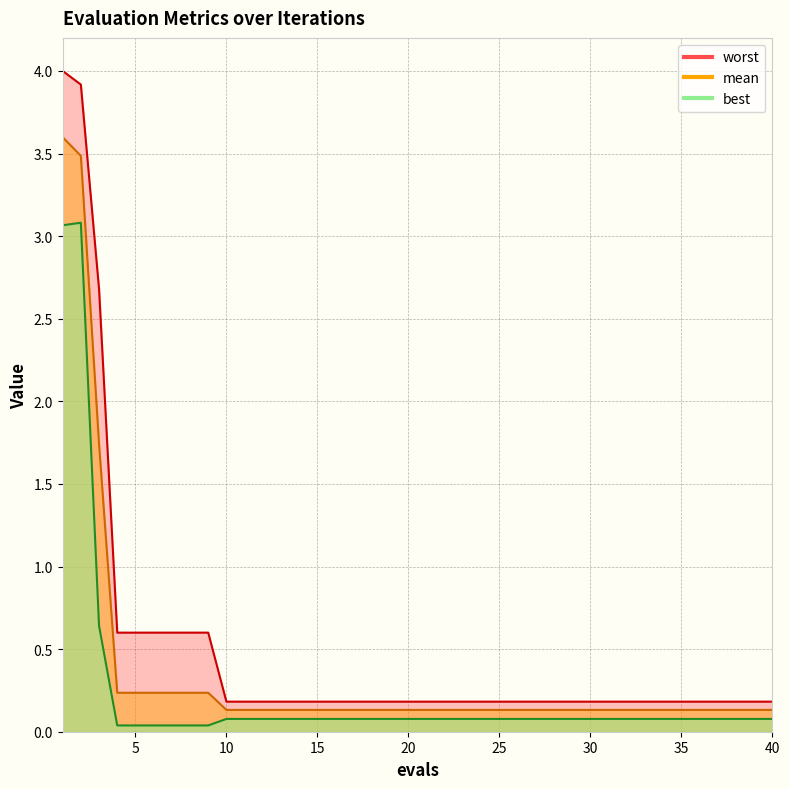

What is the total value across all series at 13?

0.4